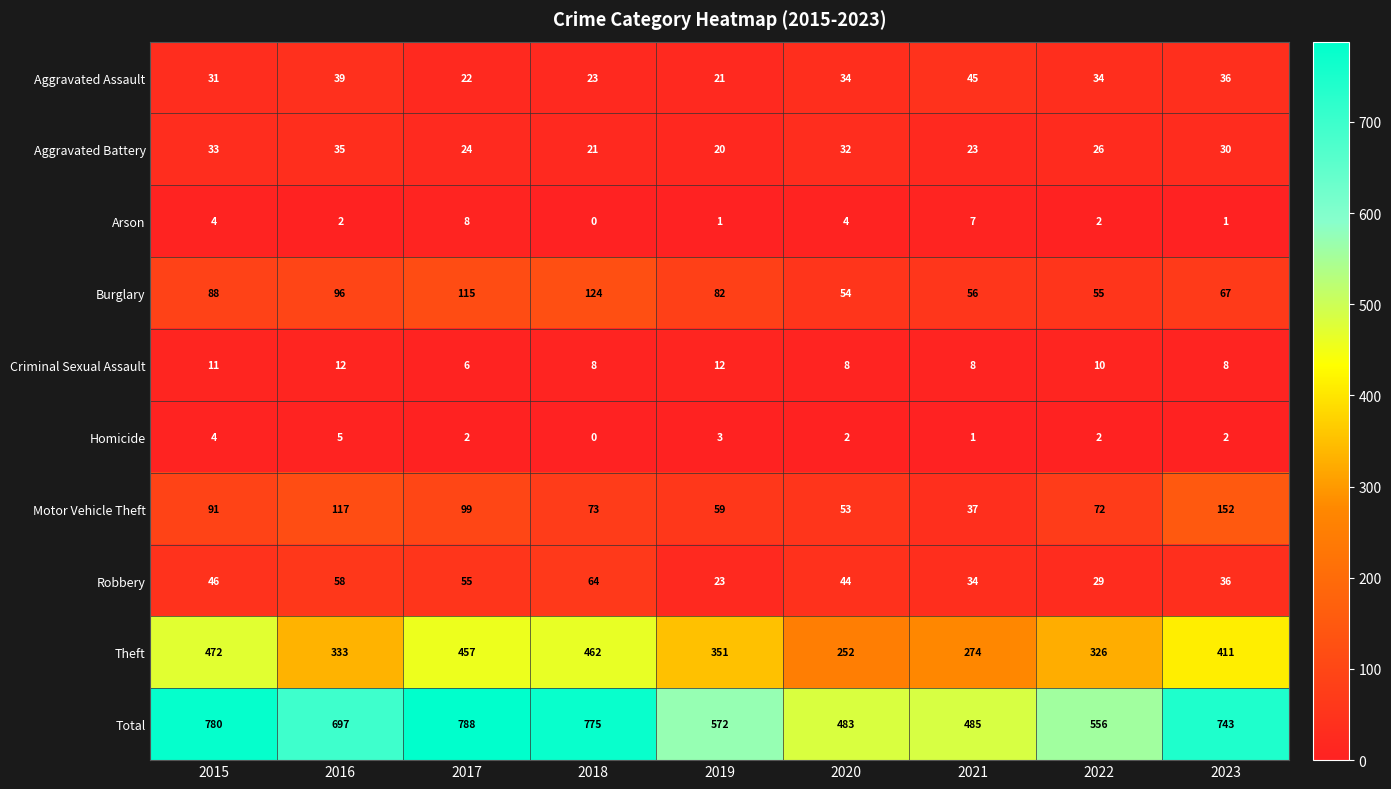

What value does the Total series have at 2016, to the nearest 50?

700